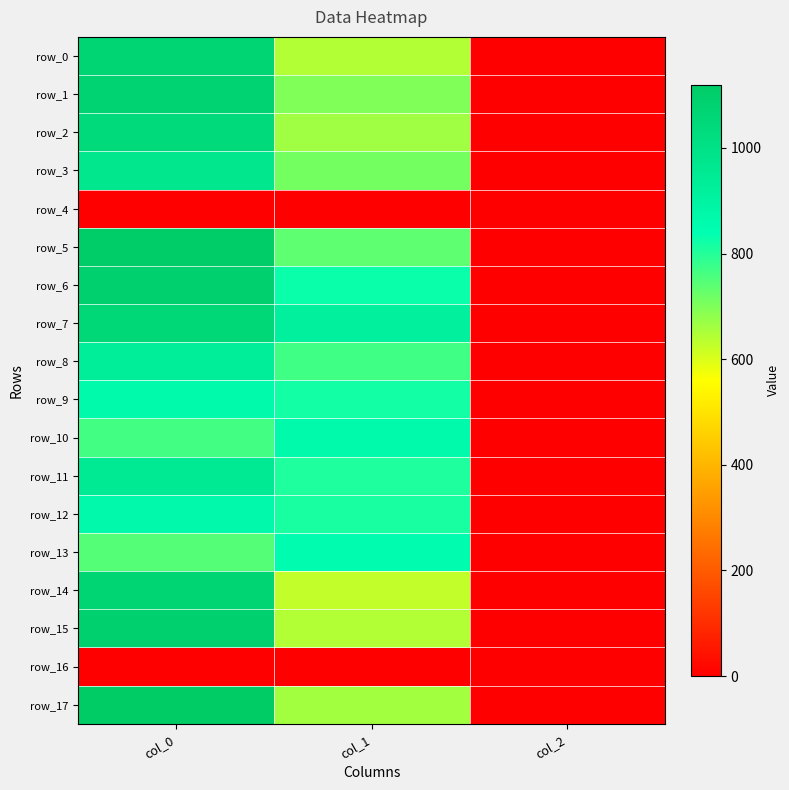

The value of row_0 at col_0 is 271.0. True or false?

False